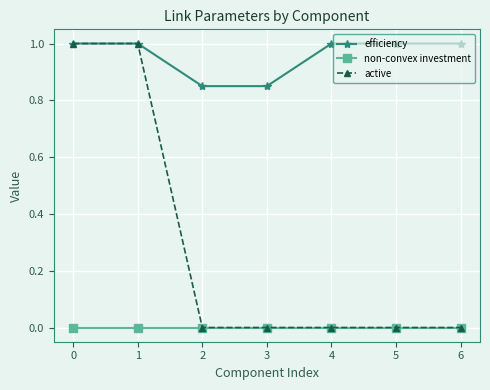

List the series in order of their overall mean, highest first.

efficiency, active, non-convex investment